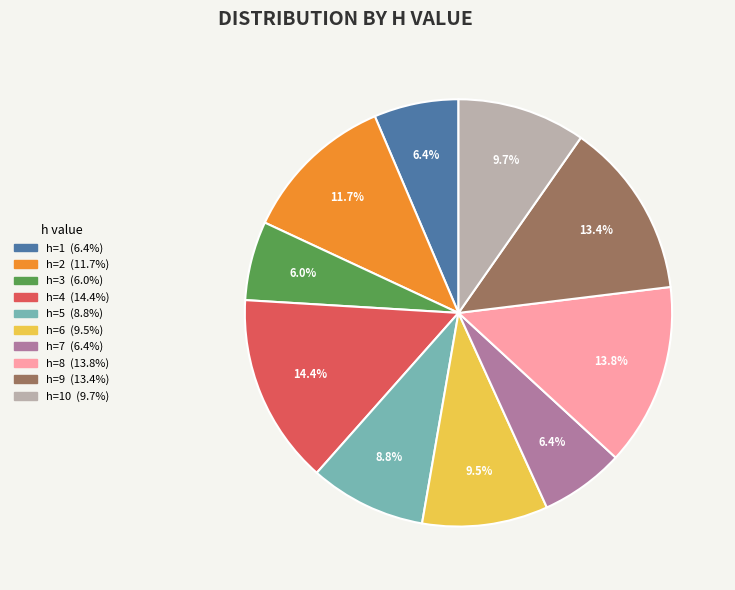

Is there any slice that represents more than half of the pie?

No